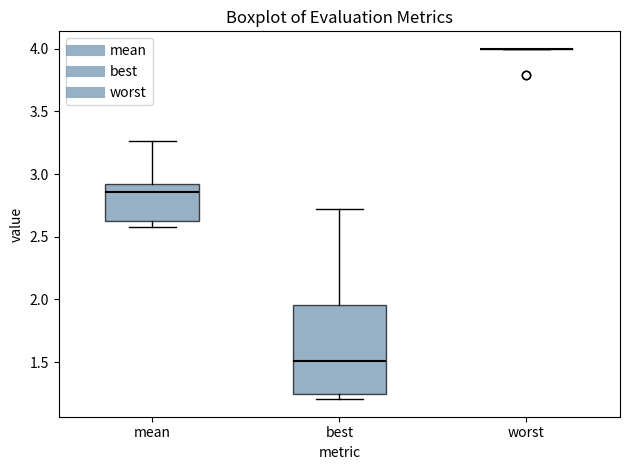

Reading left to right, read every box against the y-axis: the position of its median line, the range the box covers, and the ends of its whiskers. The values are not printed on the chart, so give them approximately, as read against the axis.

mean: median 2.85, box 2.65 to 2.90, whiskers 2.55 to 3.25
best: median 1.50, box 1.25 to 1.95, whiskers 1.20 to 2.70
worst: box collapsed to a line at 4.00, whiskers 4.00 to 4.00